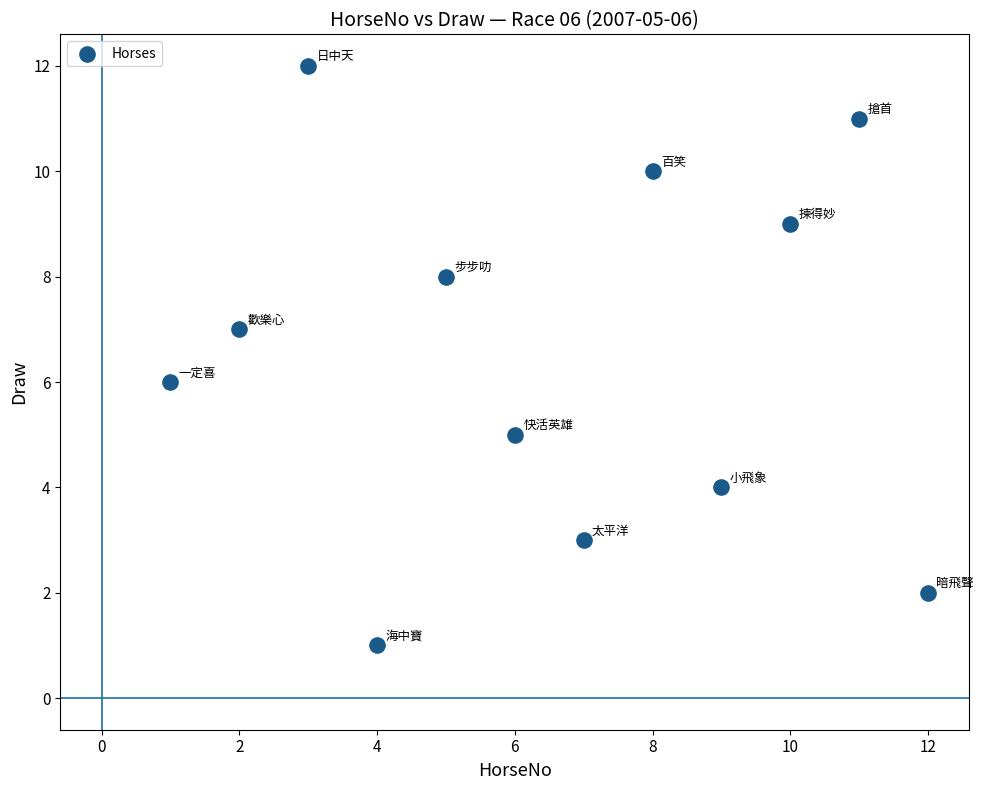

What is the range of X values (max minus min)?

11